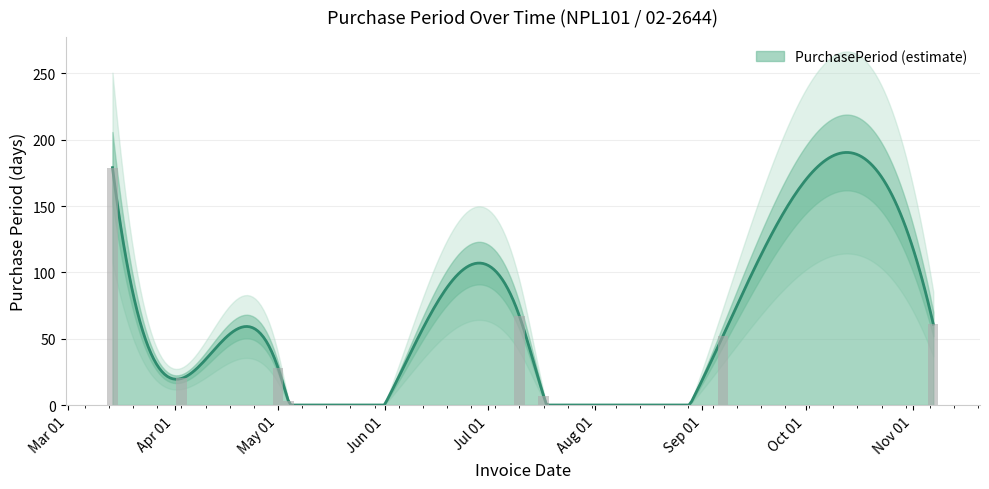

What is the approximate value at 2017-07-17, to the nearest 5?

5